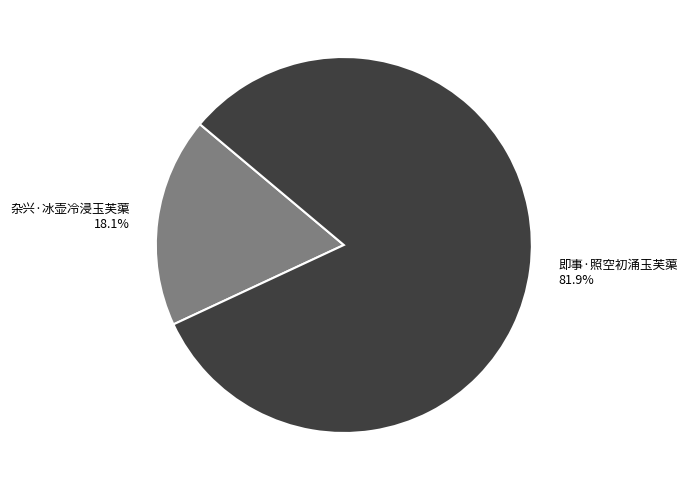

Count the number of slices in the pie.

2